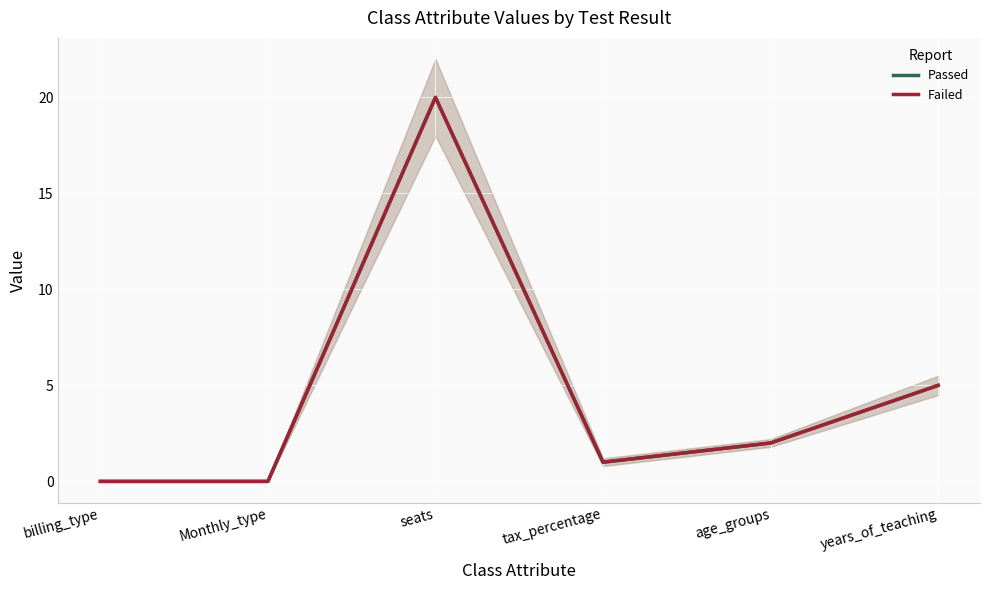

Rank the series at Monthly_type from highest to lowest value.

Passed, Failed